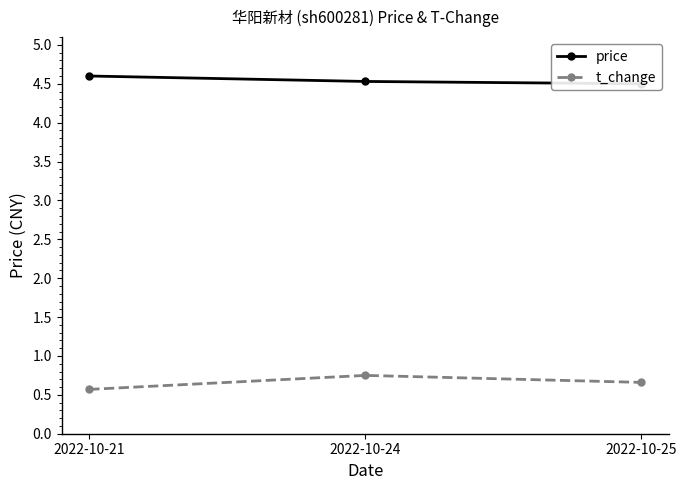

Reading right to left, list all the values displayed in this chart.

price: 2022-10-25=4.5	2022-10-24=4.5	2022-10-21=4.6
t_change: 2022-10-25=0.7	2022-10-24=0.8	2022-10-21=0.6